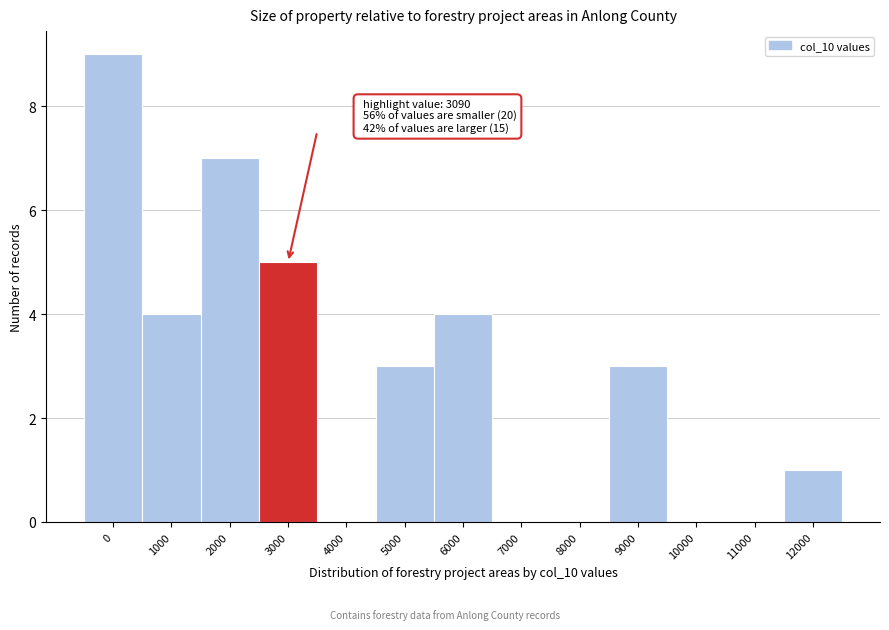

Reading right to left, what are all the values shown in this chart?

12000=1	11000=0	10000=0	9000=3	8000=0	7000=0	6000=4	5000=3	4000=0	3000=5	2000=7	1000=4	0=9